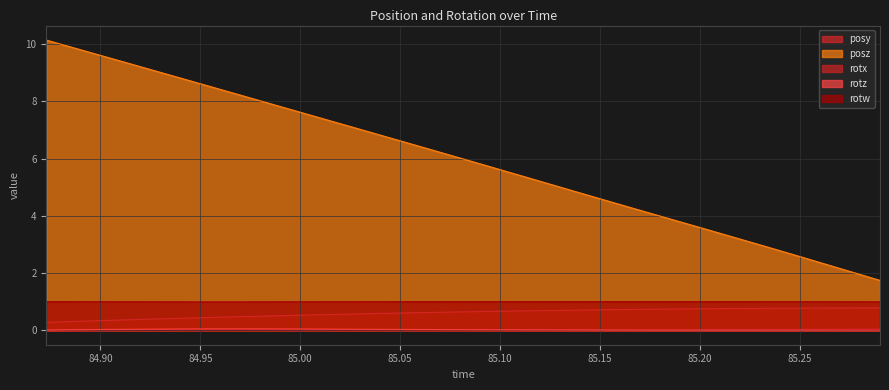

How many values in the posz series exceed 5?

19